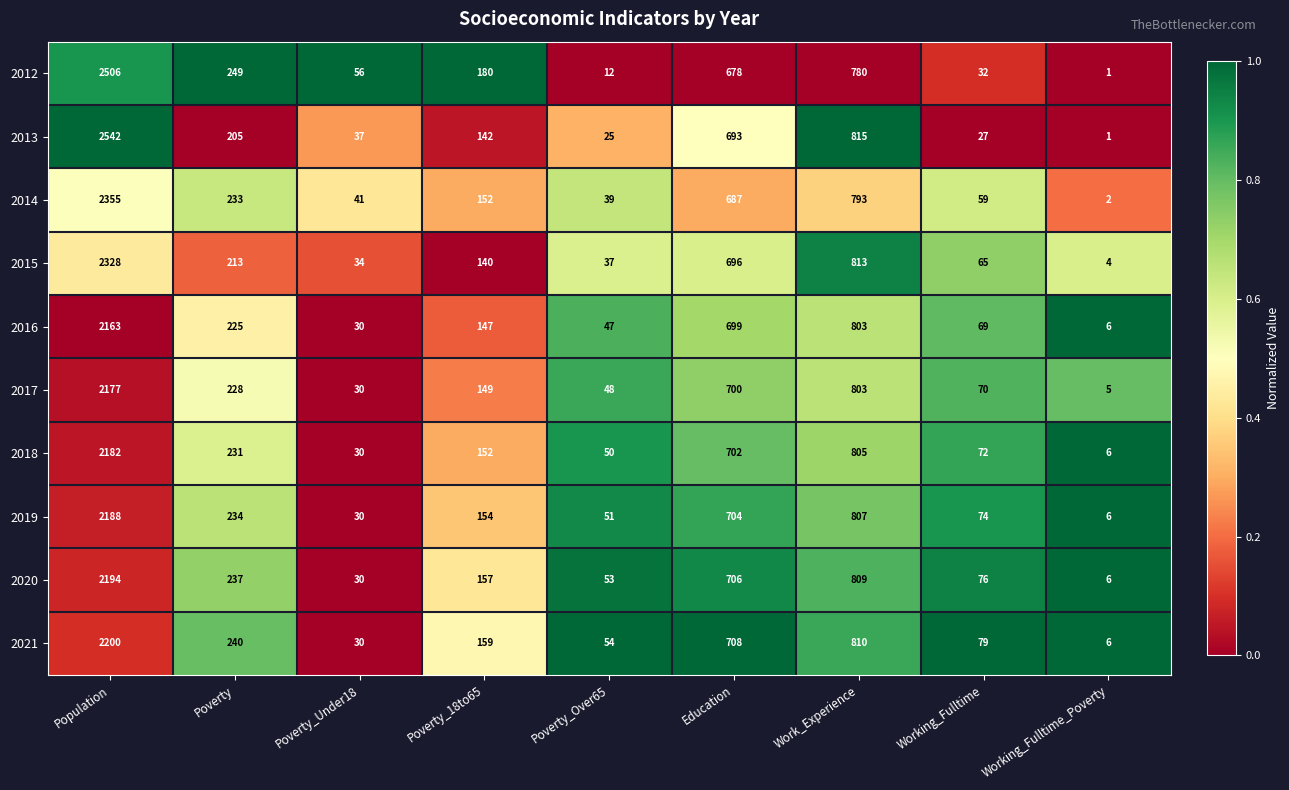

At Working_Fulltime, list the series in order from largest to smallest.

2021, 2020, 2019, 2018, 2017, 2016, 2015, 2014, 2012, 2013